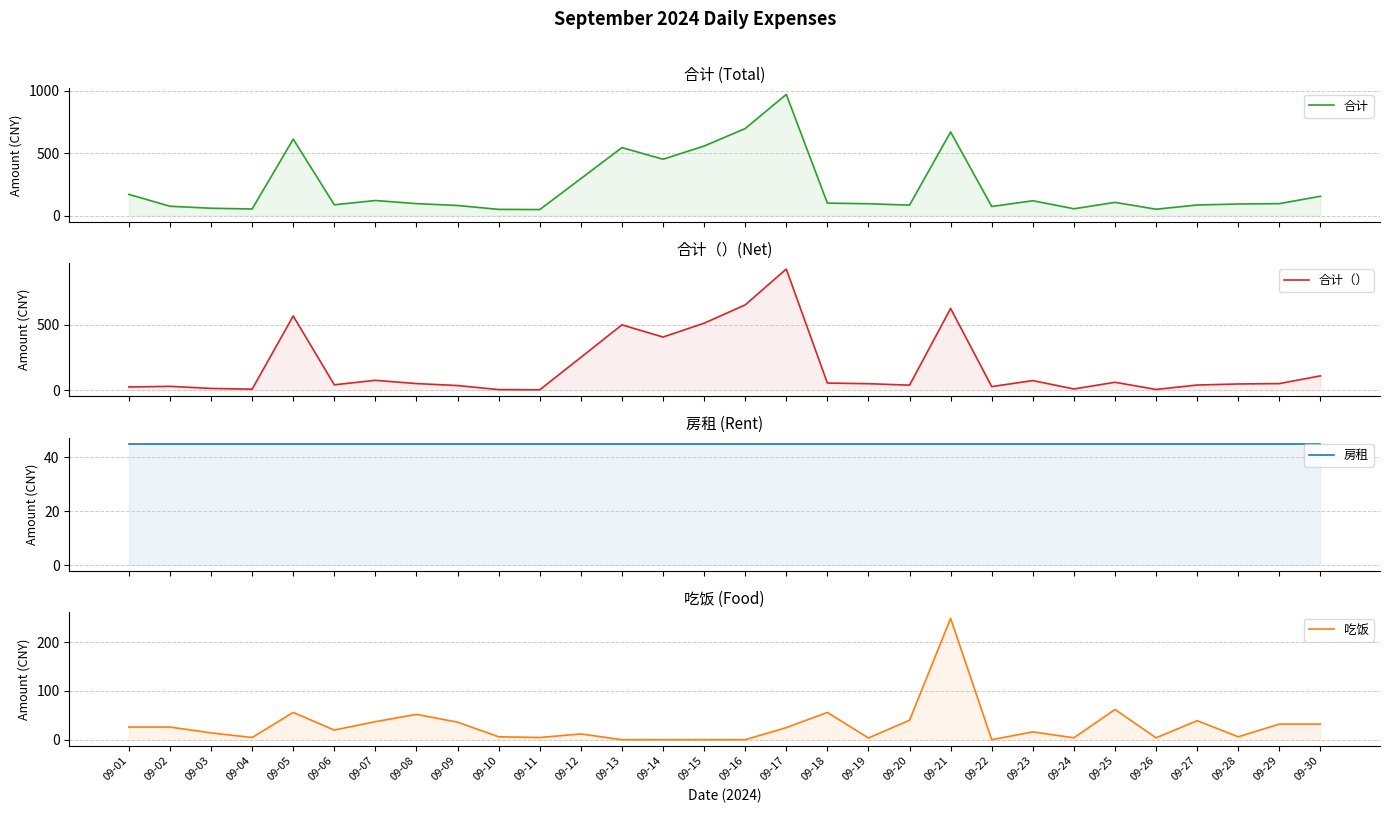

True or false: 房租 has a value of 79.2 at 09-21.

False